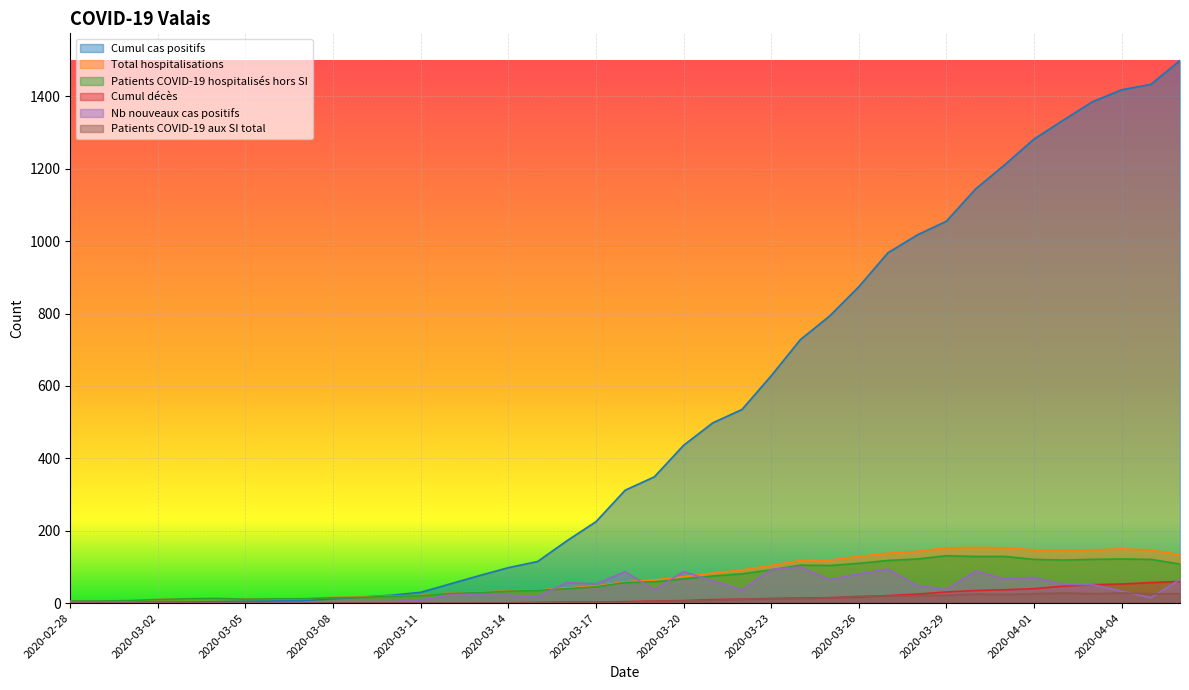

Where does the Patients COVID-19 hospitalisés hors SI series first go above 57?

2020-03-19